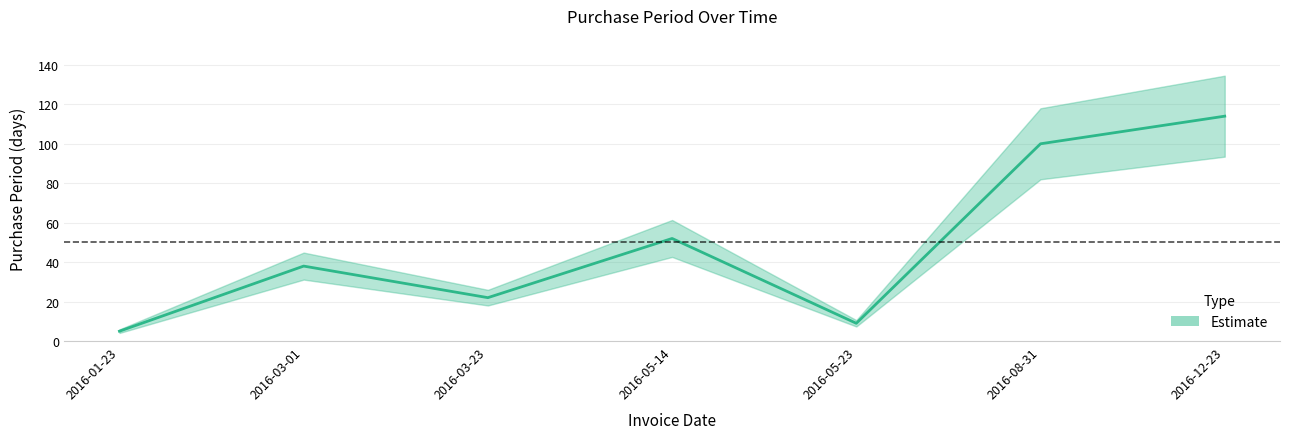

Read the value at 2016-05-23.

9